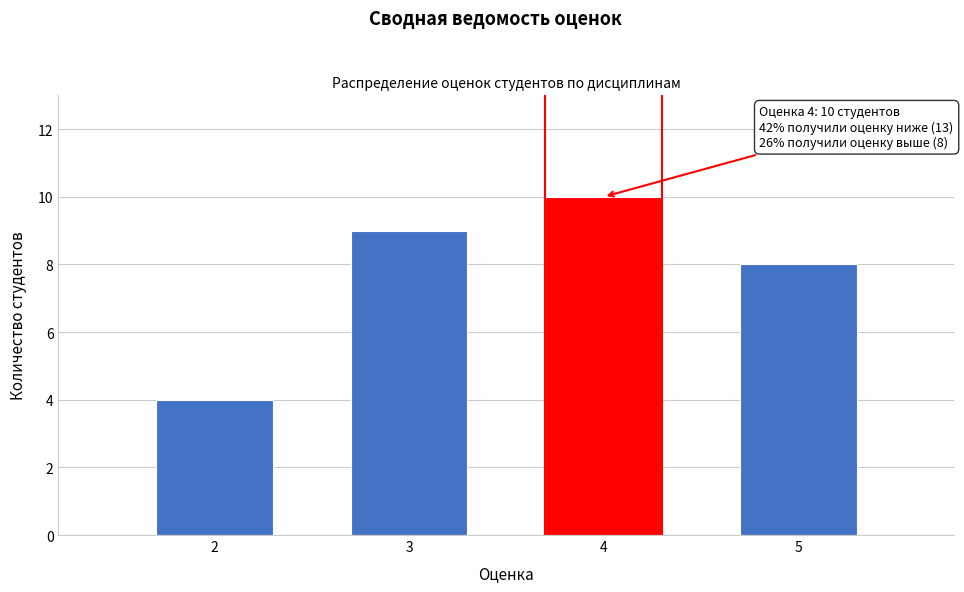

Reading left to right, list all the values displayed in this chart.

4	9	10	8